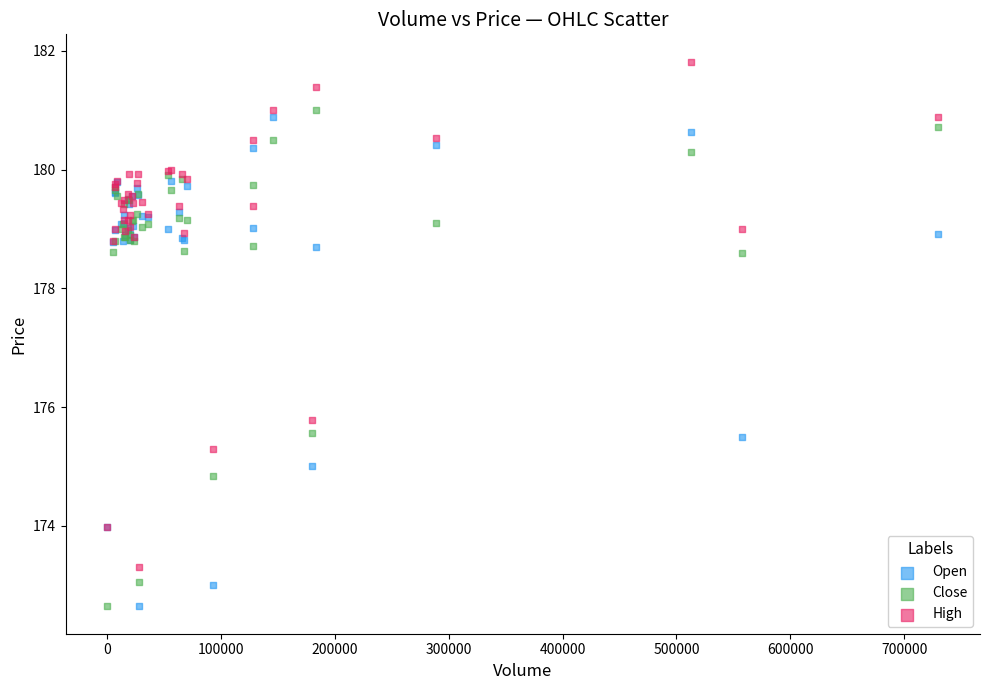

Which series contains the highest Y value?

High